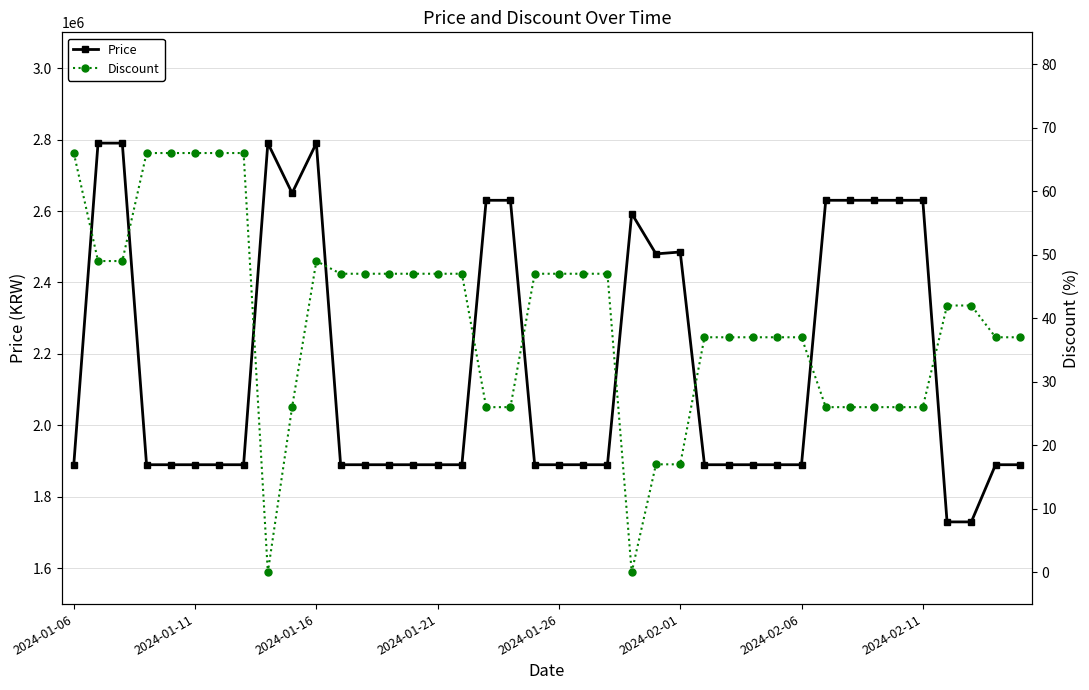

Which has a higher value, 38 or 26?

38